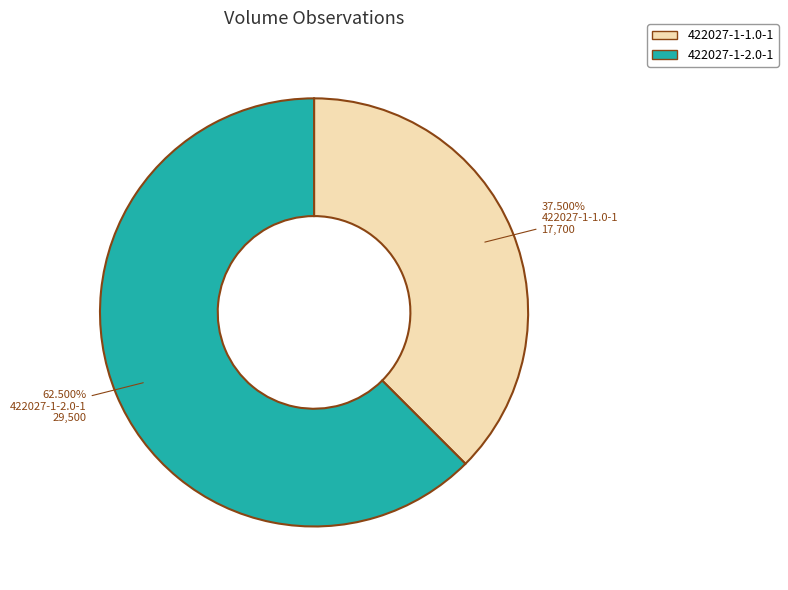

Combined, what portion of the pie is 422027-1-2.0-1 and 422027-1-1.0-1?

100.0%